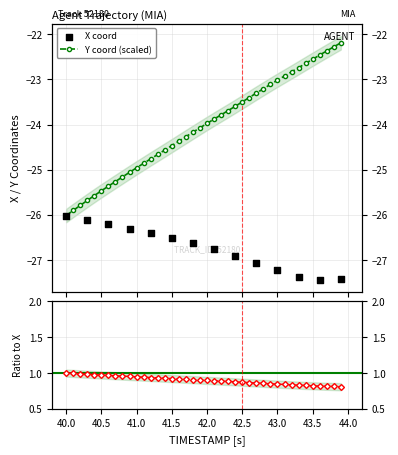

Which series has the largest Y range (max minus min)?

Y